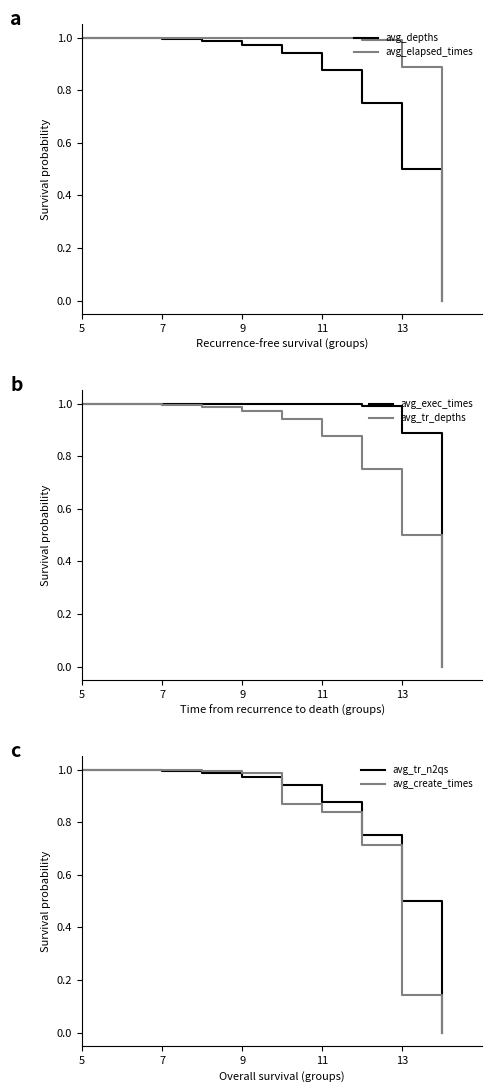

True or false: avg_depths has a value of 0.4 at 9.

False